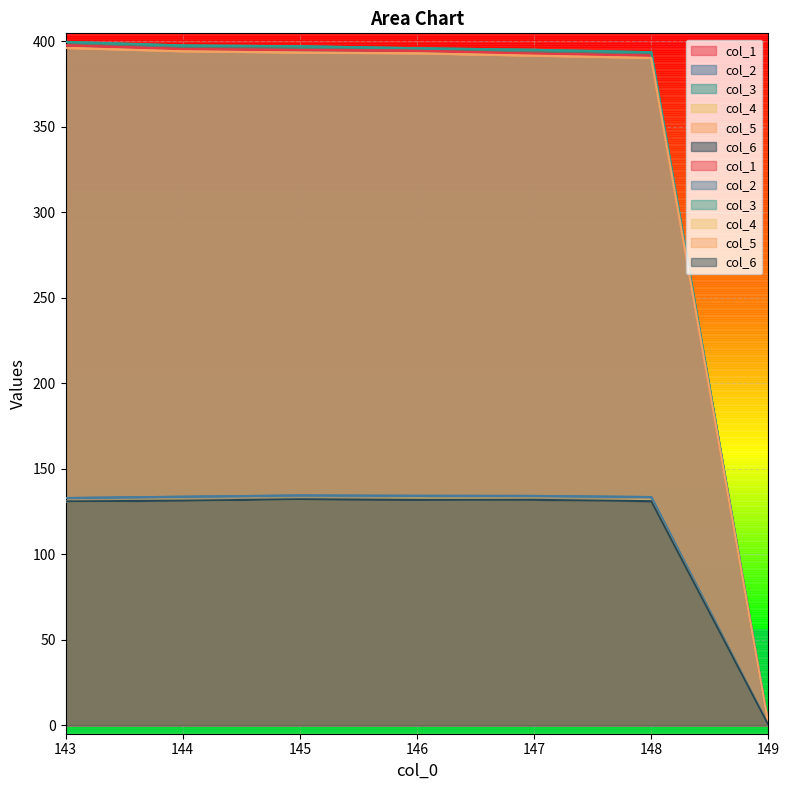

True or false: col_2 and col_1 intersect in this chart.

False